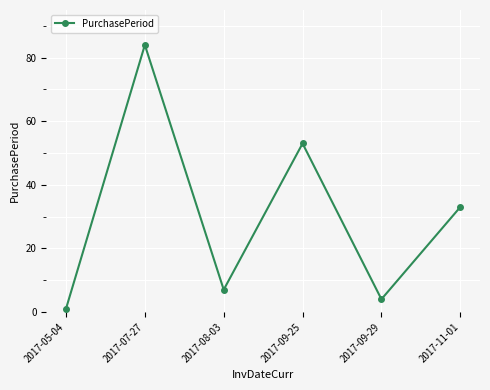

At which label is the value closest to 42?

2017-11-01